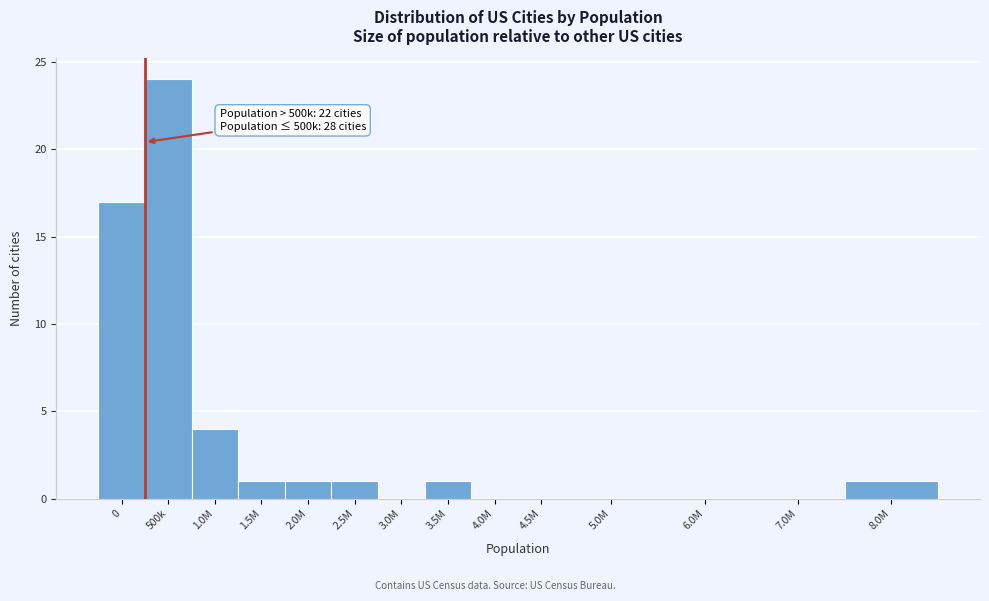

Reading left to right, transcribe all the data shown in this chart.

0=17	500k=24	1.0M=4	1.5M=1	2.0M=1	2.5M=1	3.0M=0	3.5M=1	4.0M=0	4.5M=0	5.0M=0	6.0M=0	7.0M=0	8.0M=1